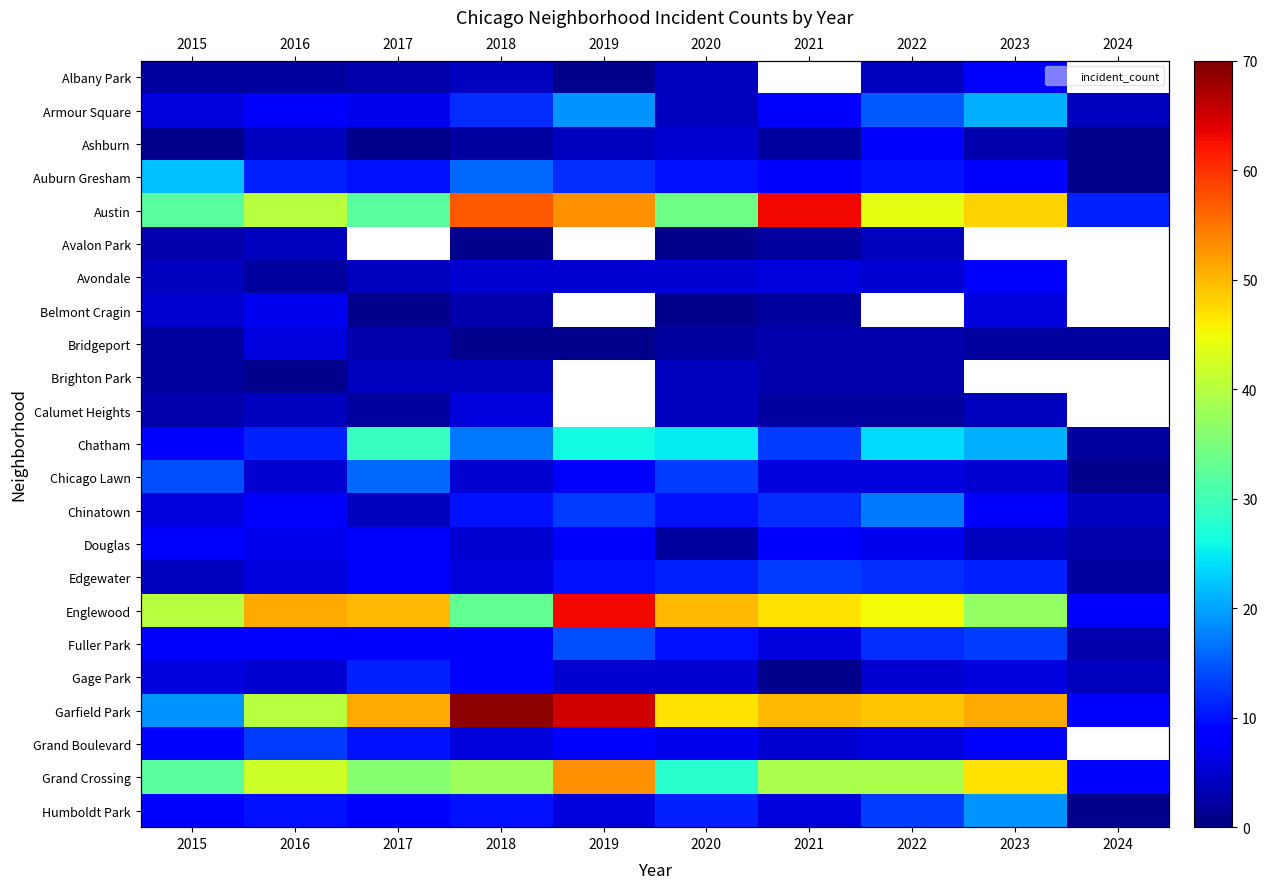

Between 2020 and 2023, which series saw the biggest shift?

Grand Crossing